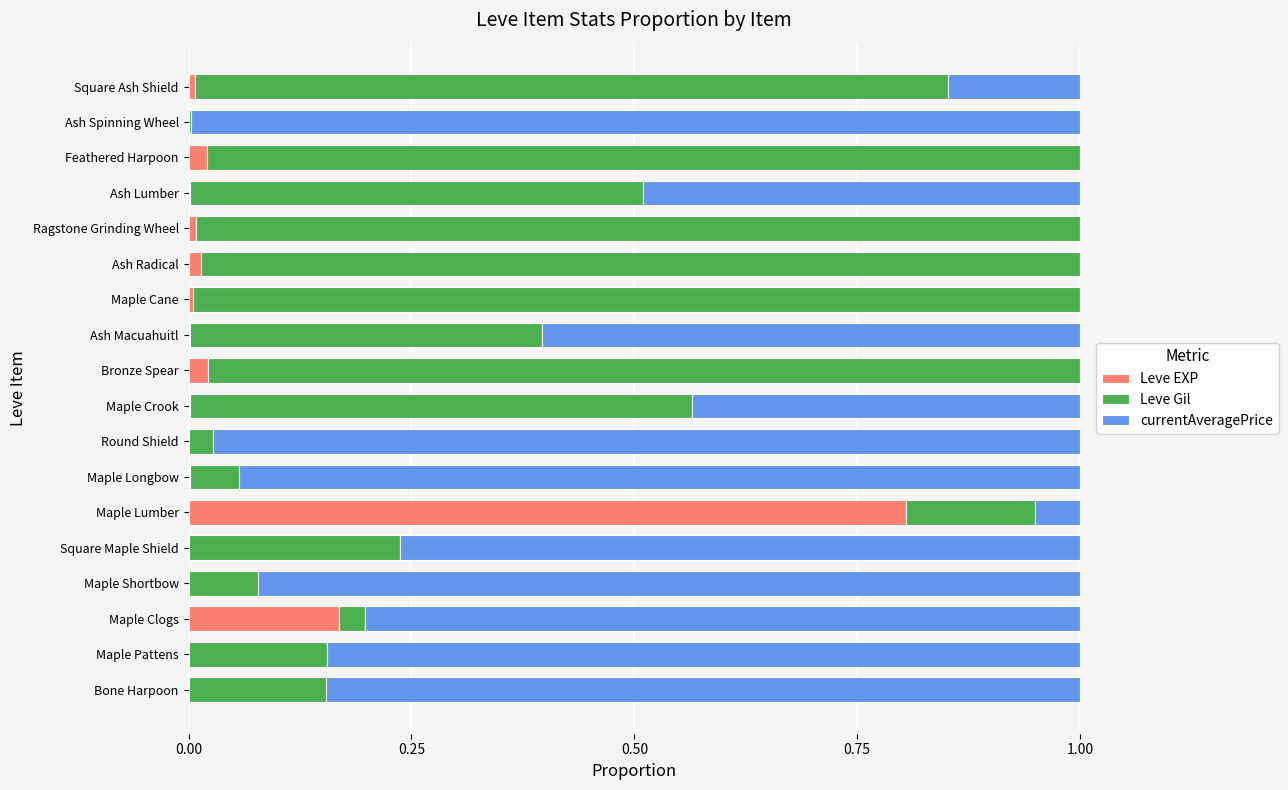

Is it true that Leve EXP equals 0.0 at Feathered Harpoon?

True